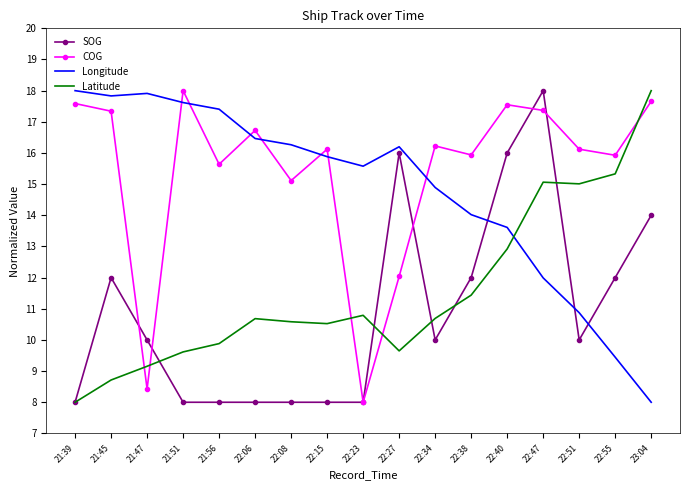

True or false: SOG and Longitude intersect in this chart.

True